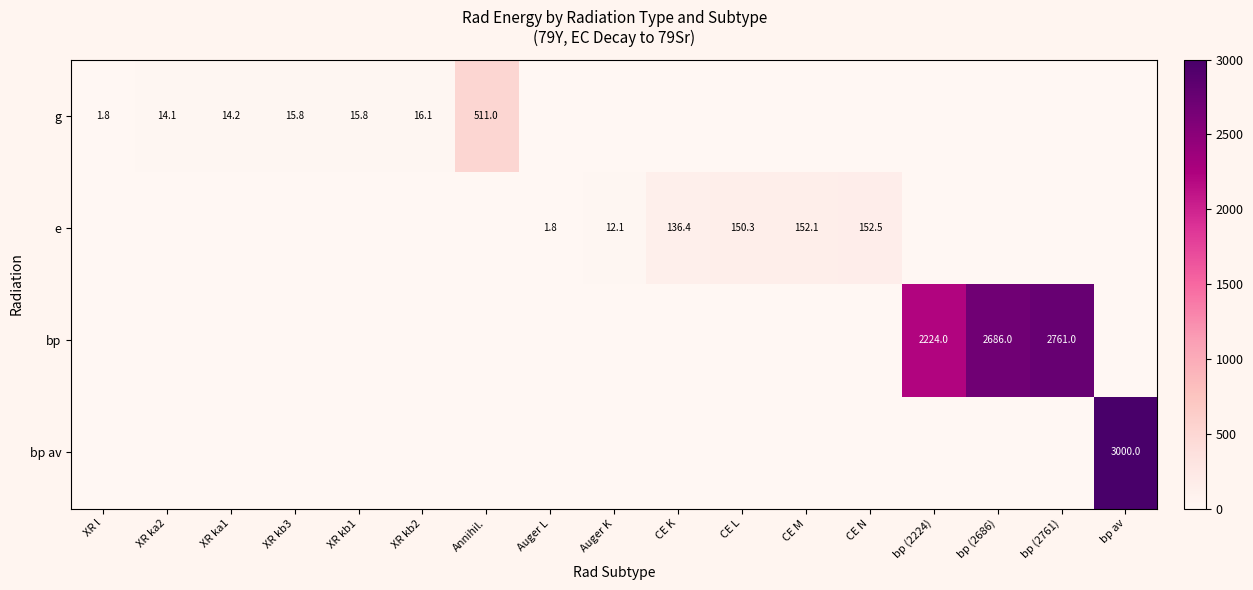

The bp series shows 2761.0 at bp (2761). True or false?

True